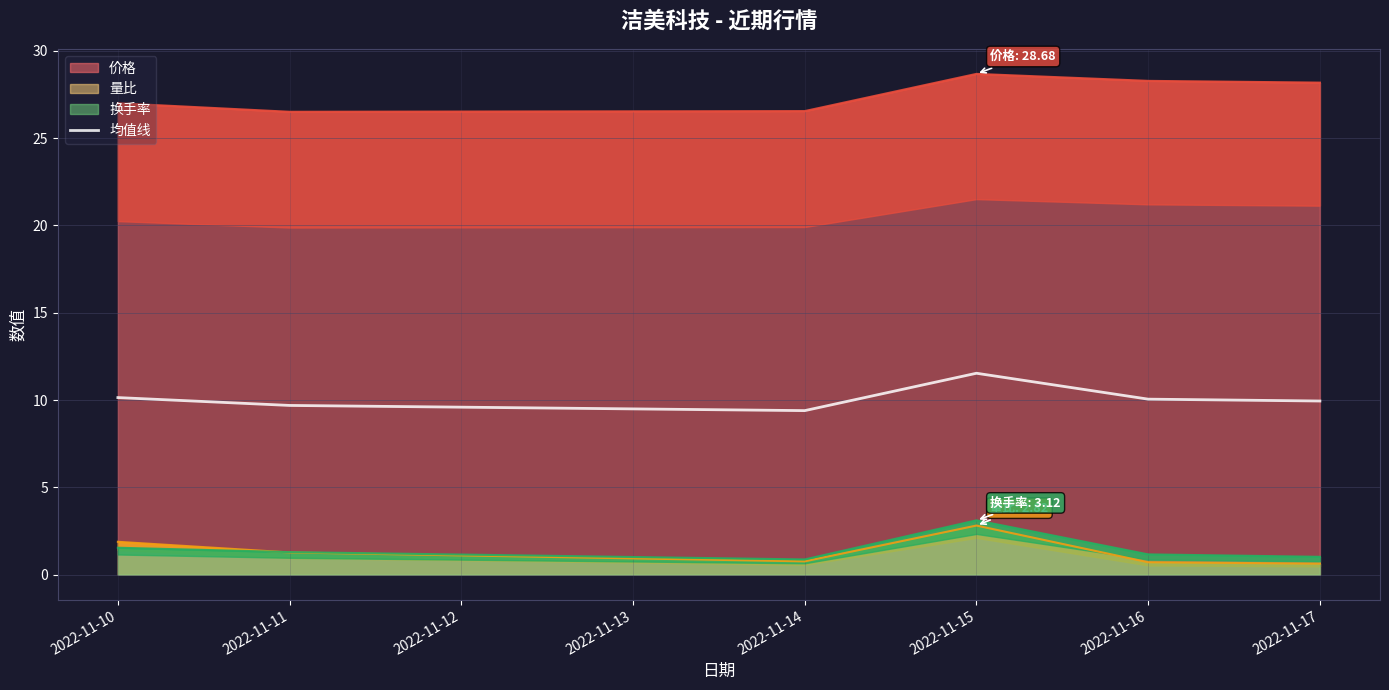

How many data points does each series have?

6